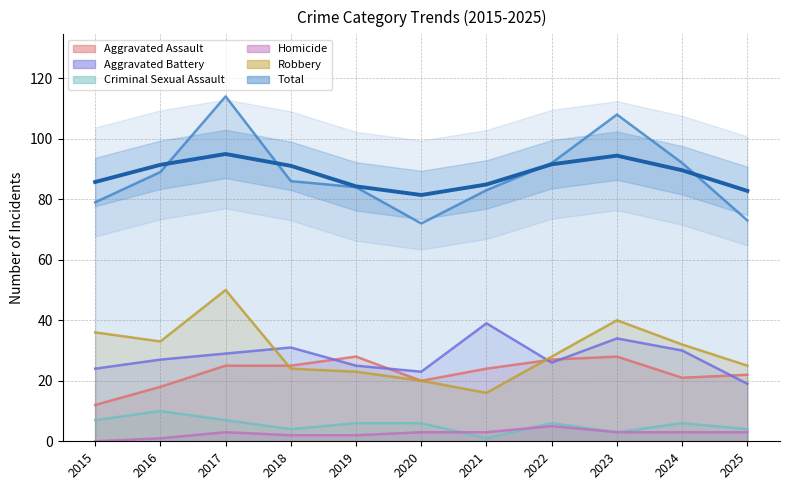

What is the difference between the maximum and minimum values in the Homicide series?

5